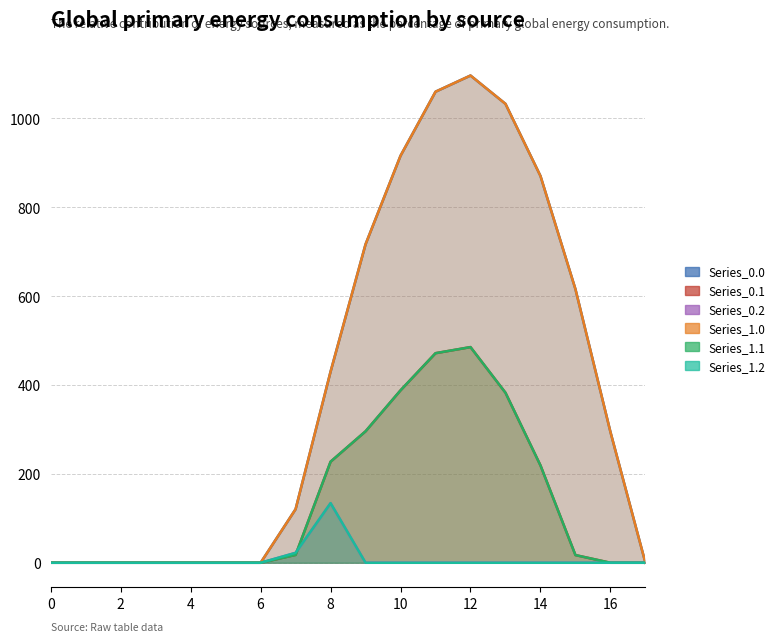

How many series are shown in this chart?

6